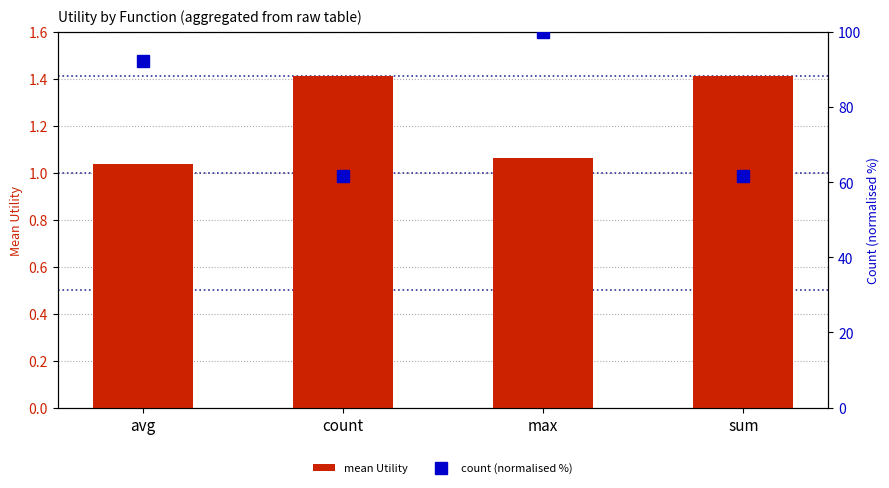

What is the value of the mean Utility bar at the 4th from the left?

1.4